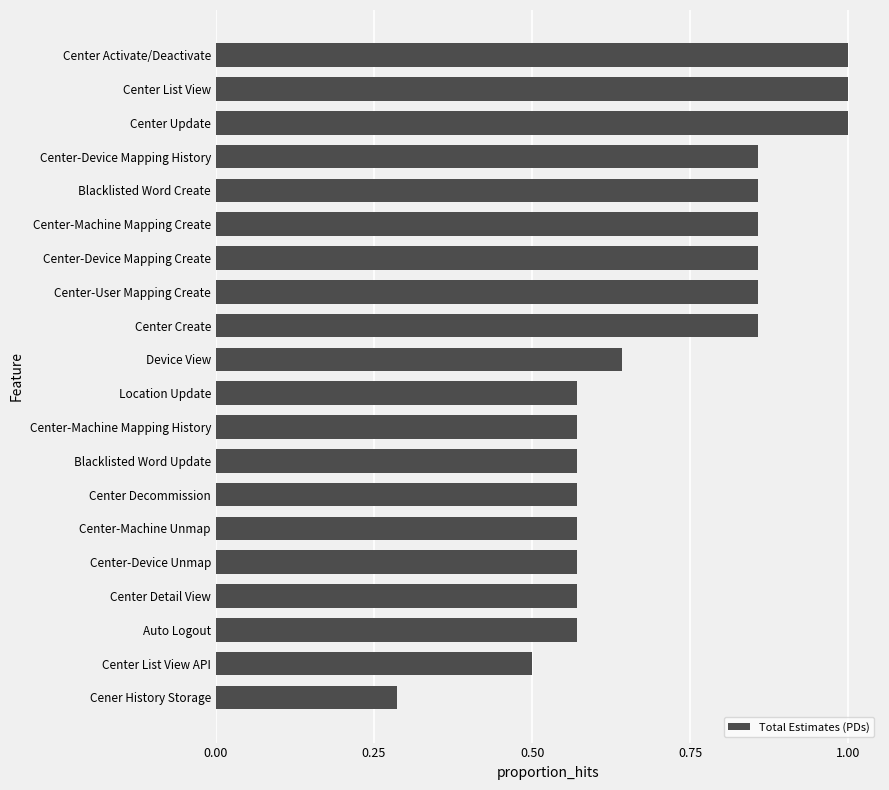

Which label corresponds to the smallest value in the chart?

Cener History Storage